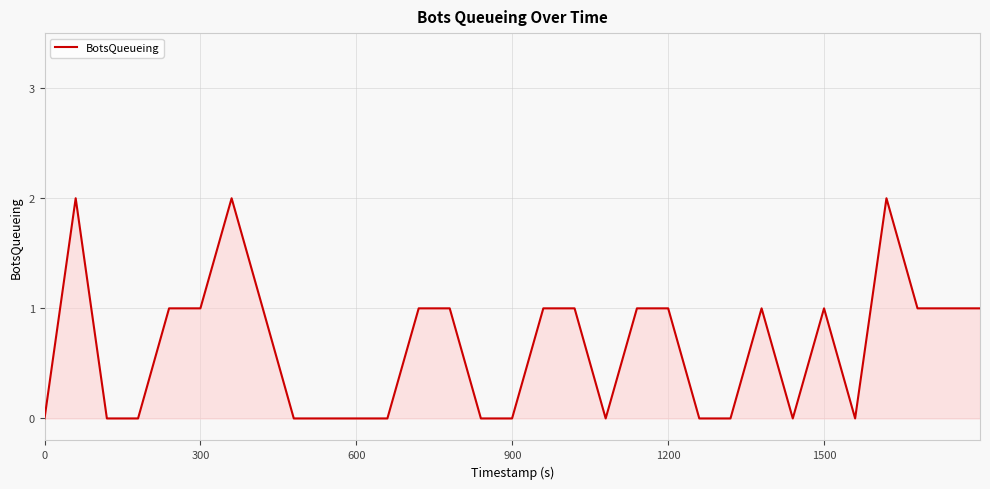

Does the chart display data point markers on the line(s)?

No